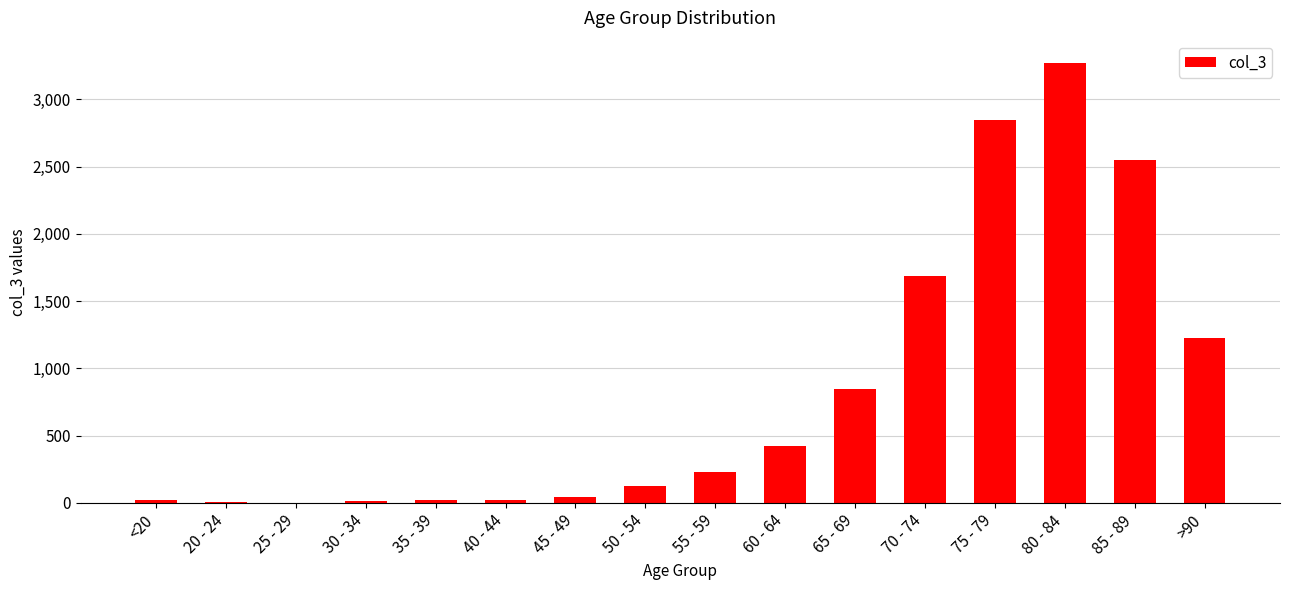

What is the difference between the values at 65 - 69 and 40 - 44?

826